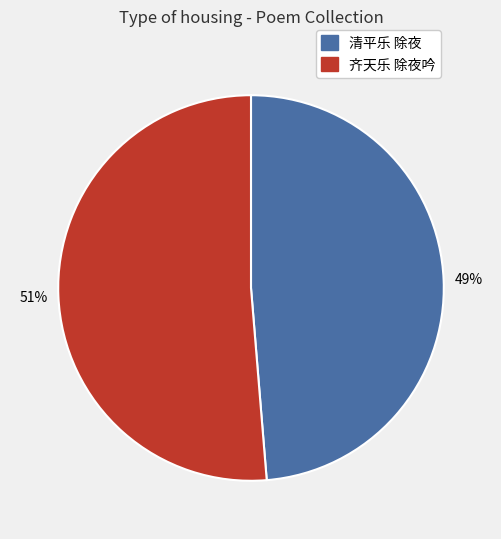

What percentage is the 清平乐 除夜 slice, to the nearest percent?

49%